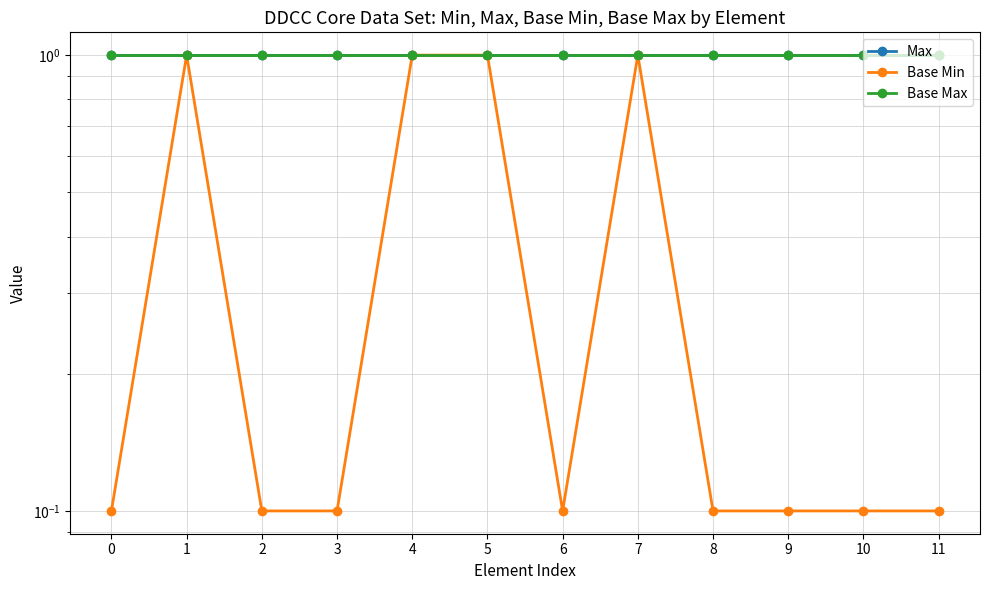

What are all the series names shown in the legend?

Max, Base Min, Base Max